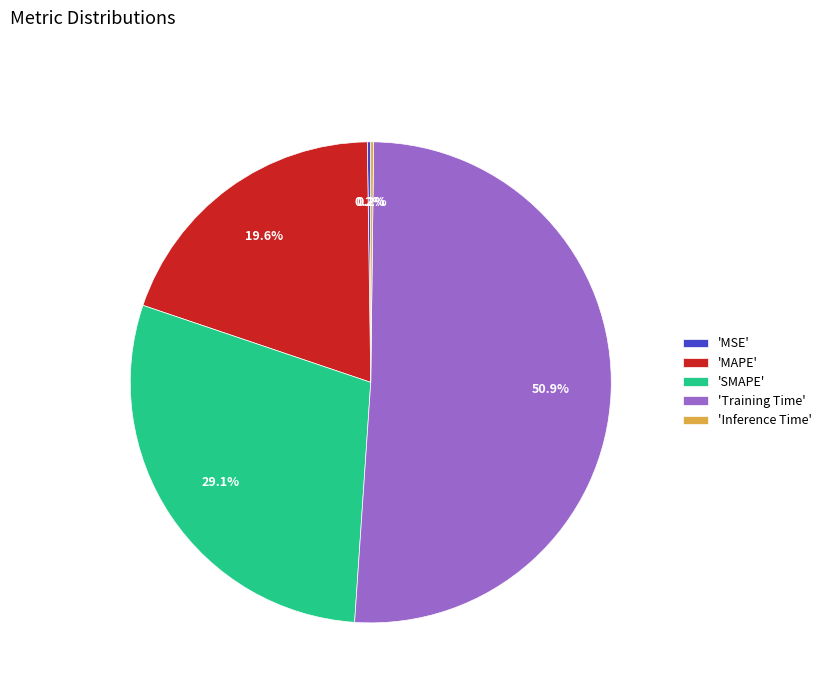

What is the largest slice in the pie chart?

'Training Time'